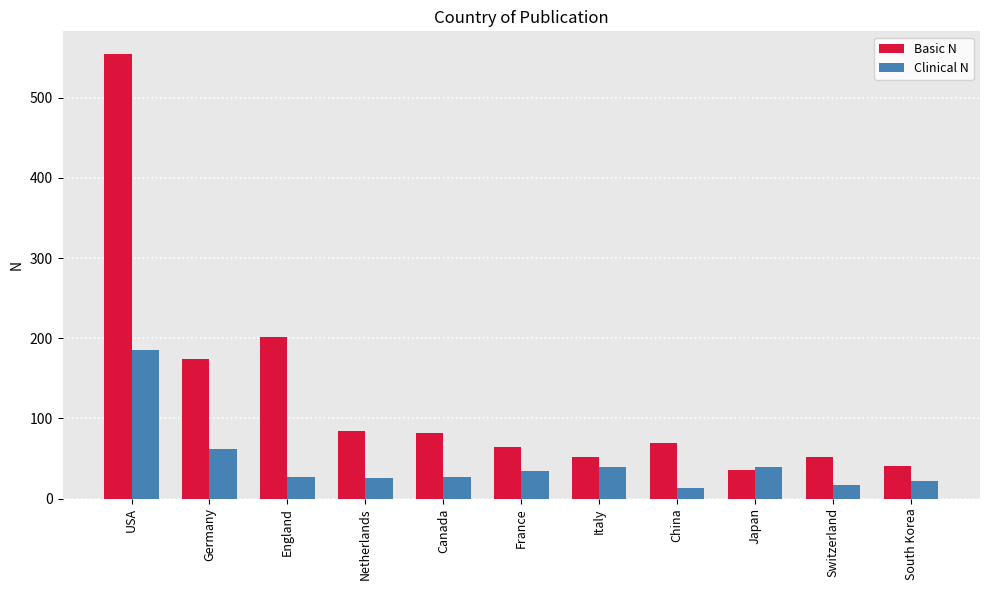

Count the number of data series in this chart.

2